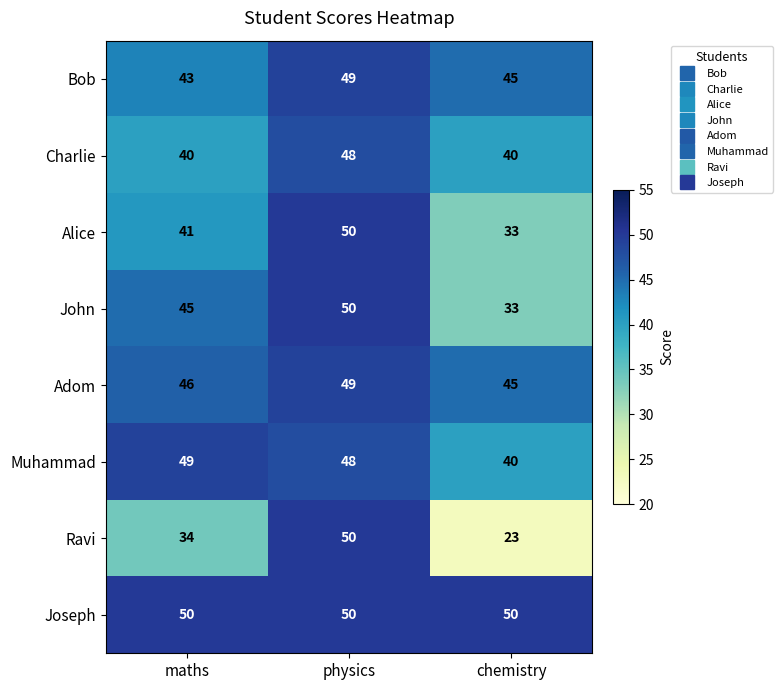

How many data points in Alice are less than 41?

1